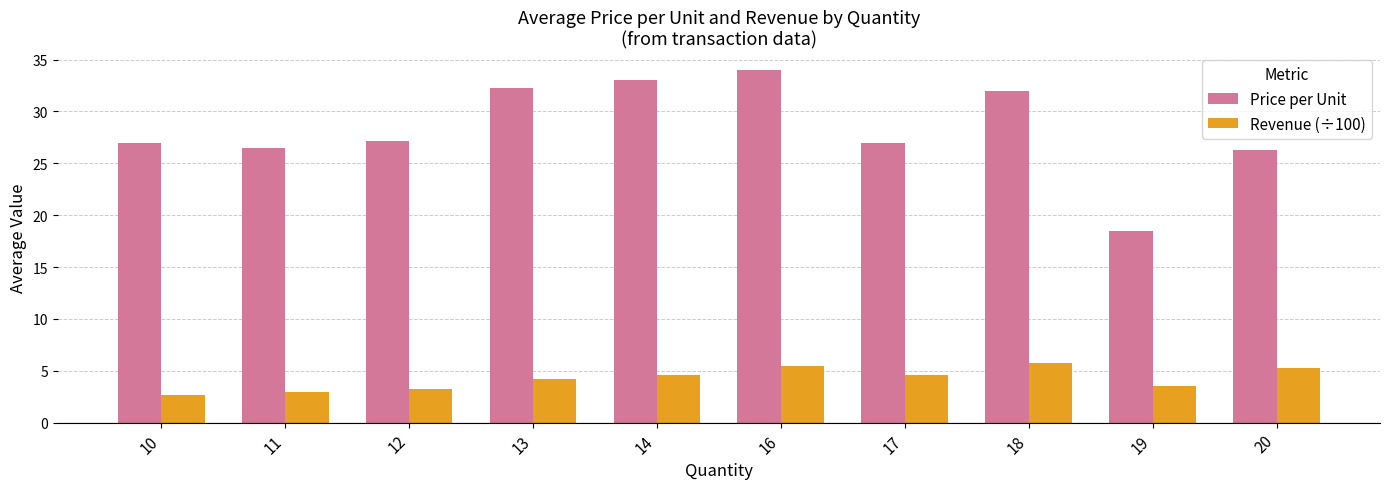

At how many categories does at least one series exceed 31?

4